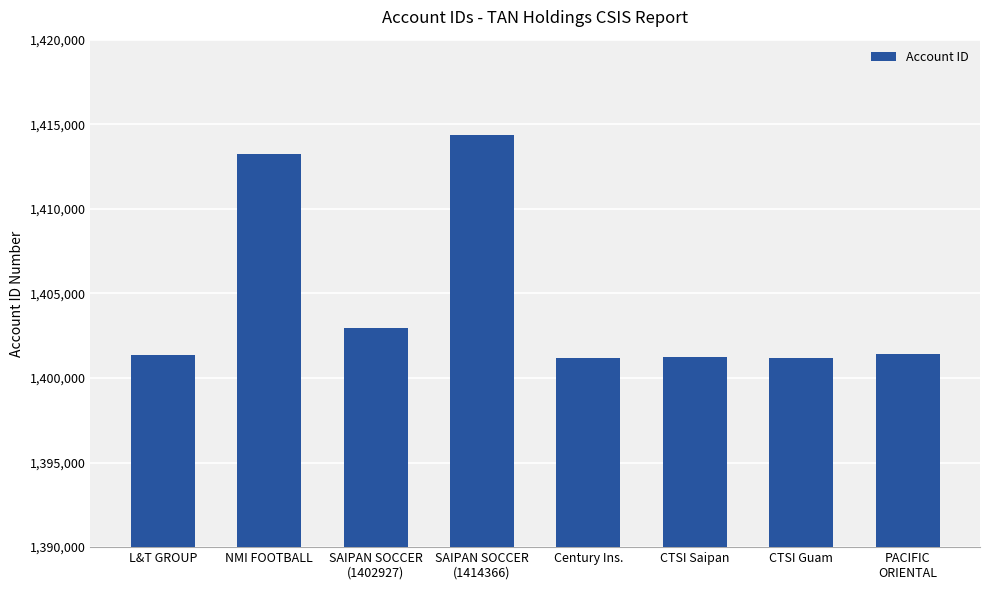

The value at SAIPAN SOCCER
(1402927) is 1402927. True or false?

True